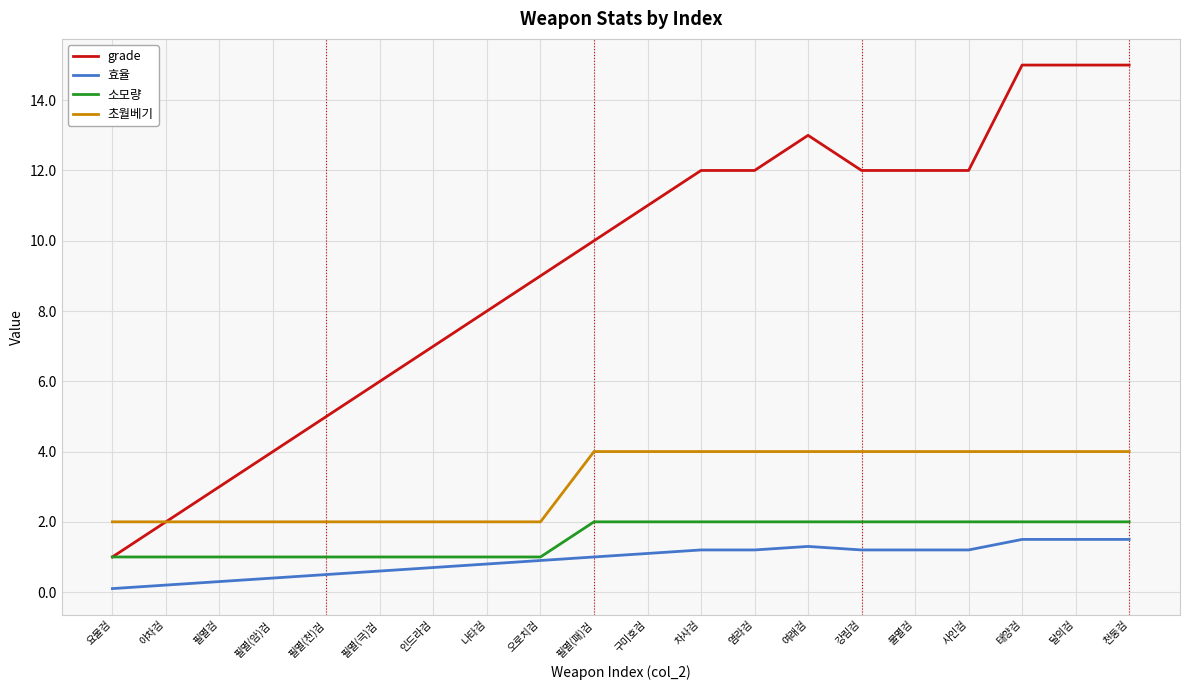

What is the maximum value for 효율?

1.5